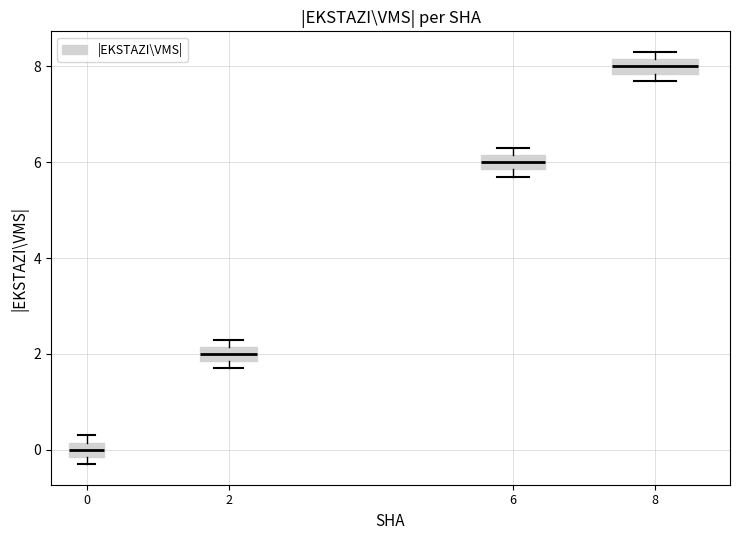

Which box's median line is the lowest?

0